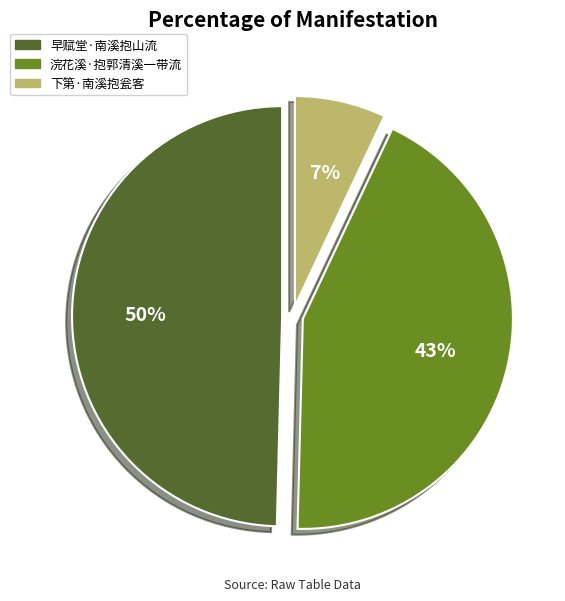

Is it true that 浣花溪·抱郭清溪一带流 is 29% of the pie?

False